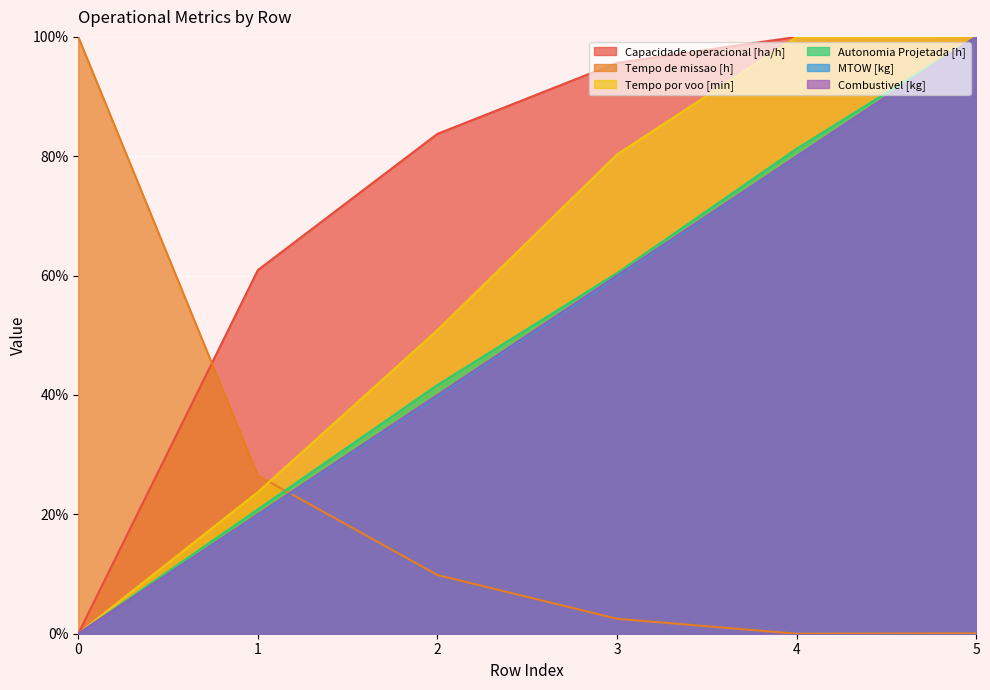

The value of Tempo por voo [min] at 2 is 50.9. True or false?

True